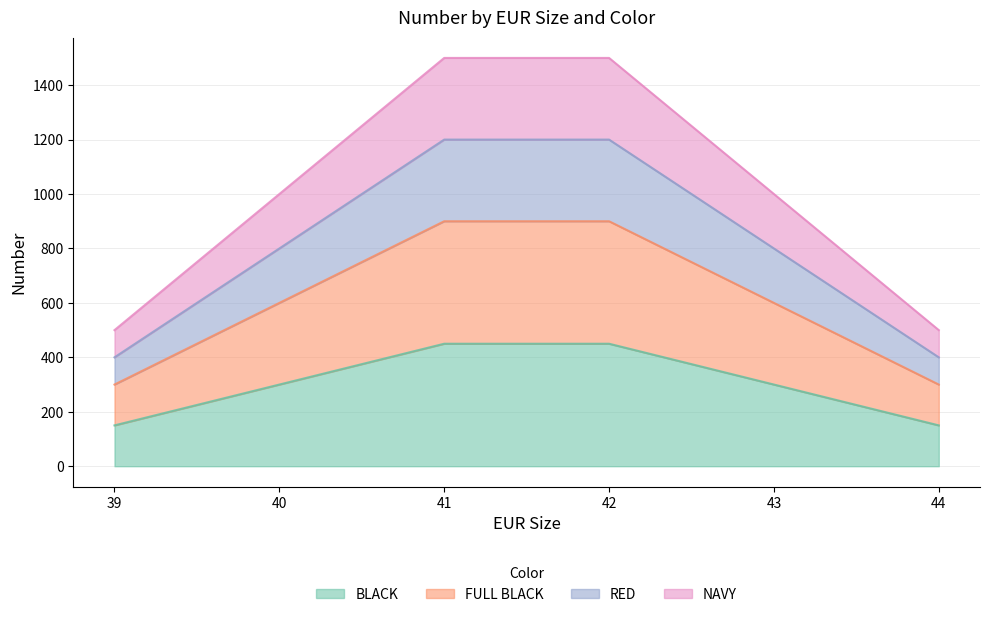

What are all the series names shown in the legend?

BLACK, FULL BLACK, RED, NAVY